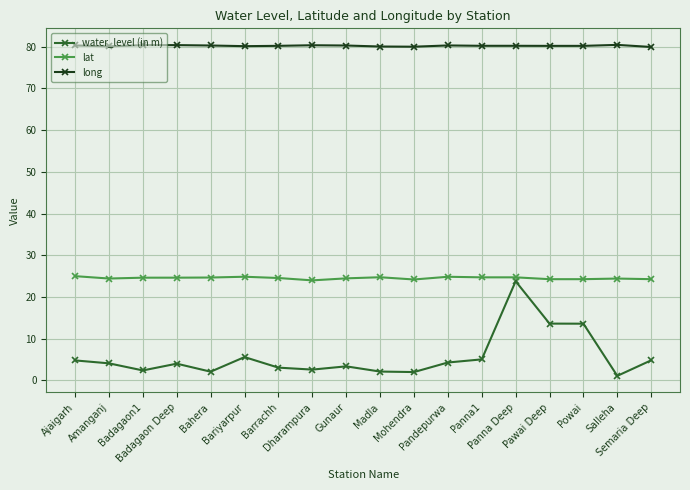

Which series has the largest total across all categories?

long